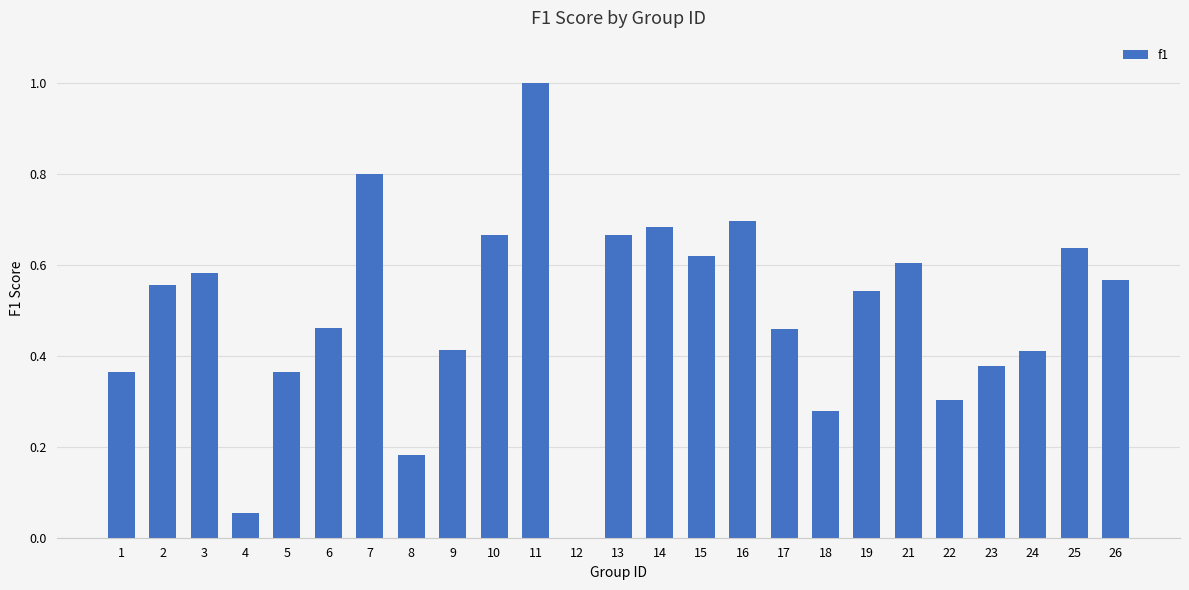

True or false: the data shows 1.2 at 7.

False